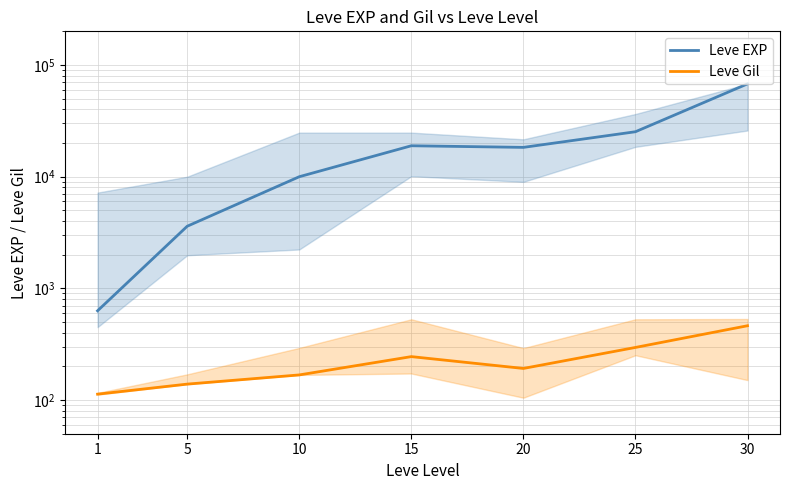

The Leve EXP series shows 18910 at 15. True or false?

True